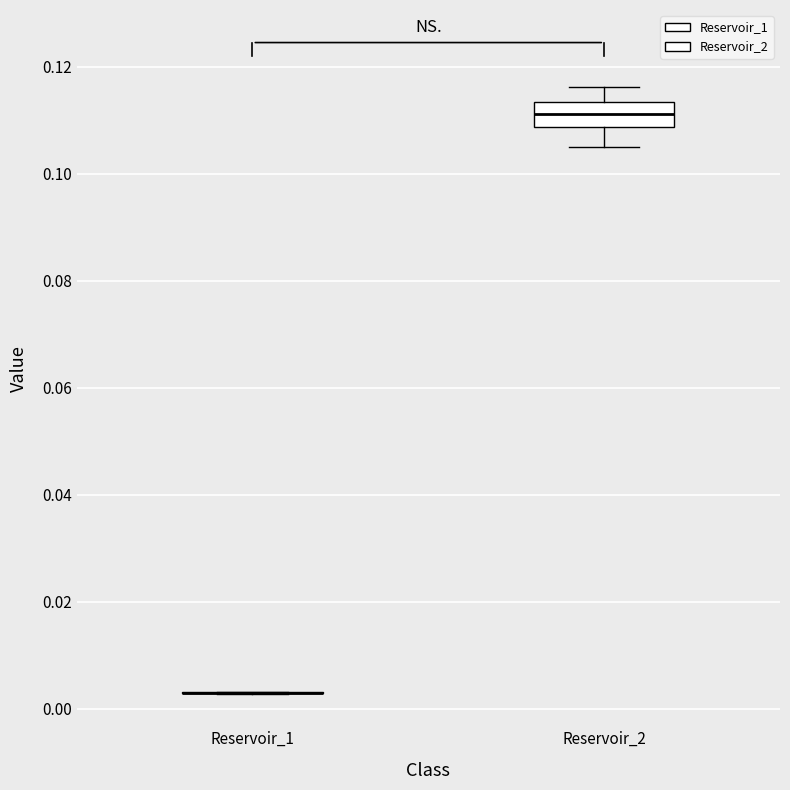

Which box is the tallest, from its lower edge to its upper edge?

Reservoir_2